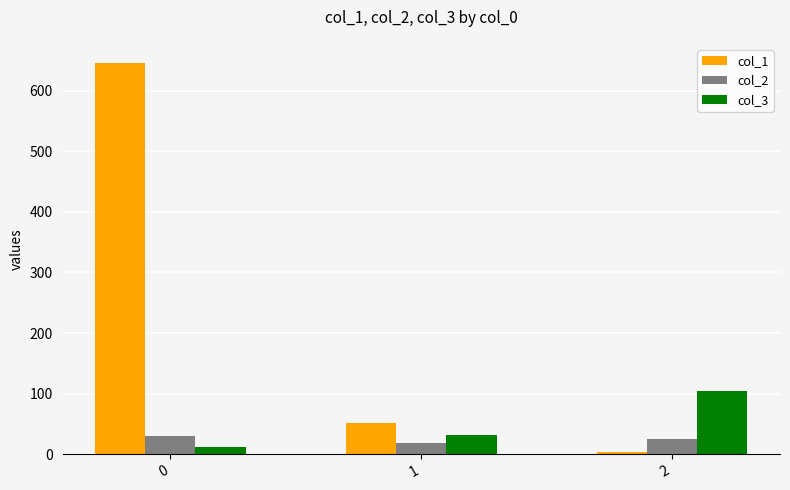

What is the value of the col_1 bar at the 2nd from the left?

52